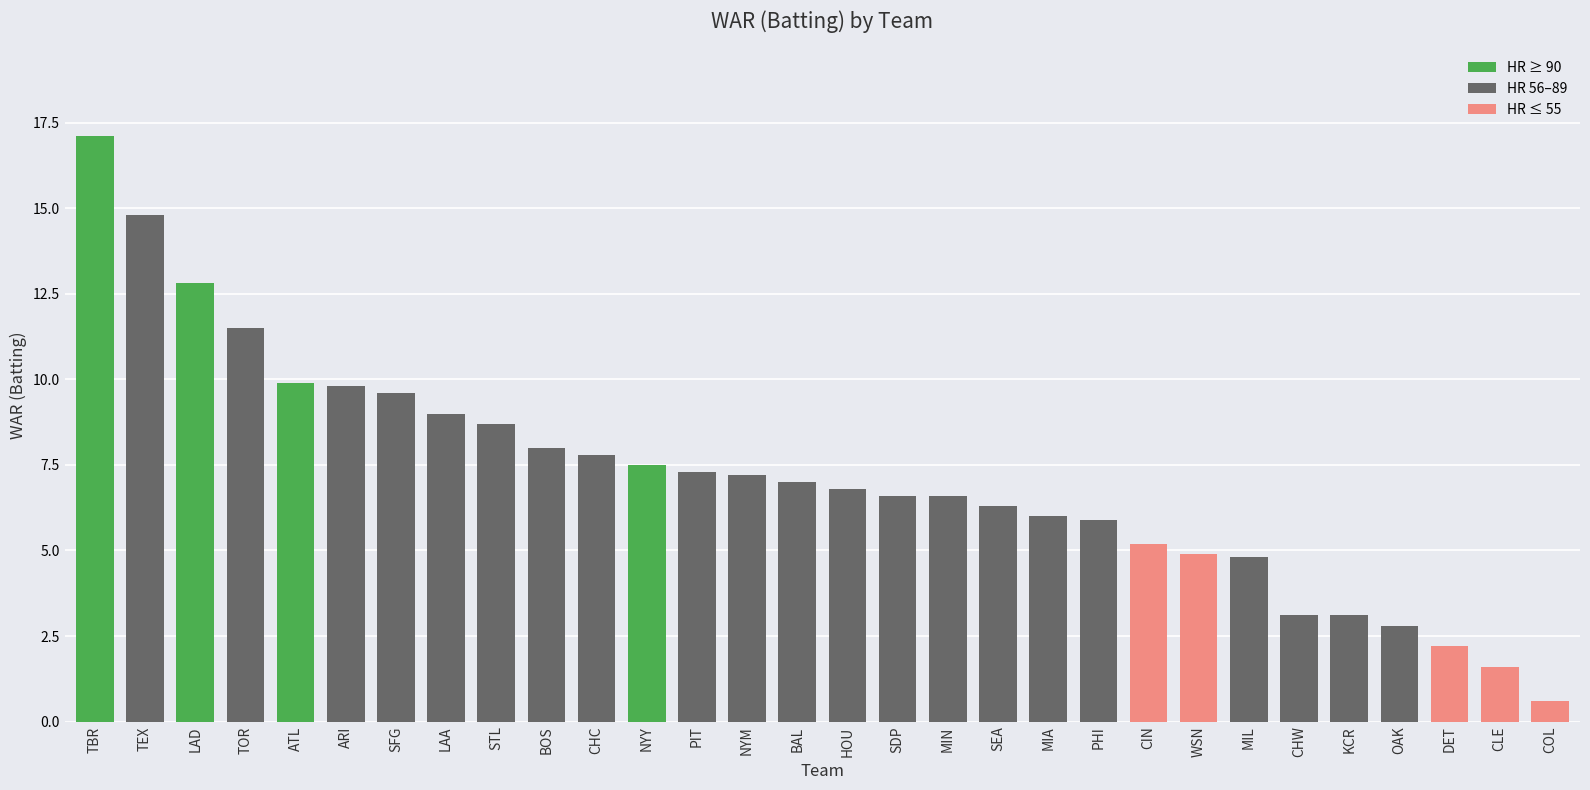

What is the ratio of the value at ATL to the value at DET?

4.5